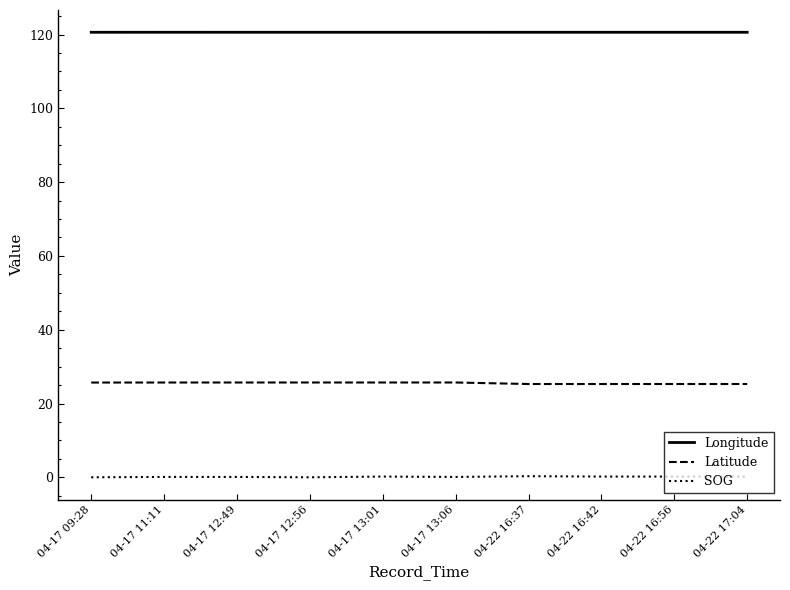

What is the highest value of the SOG series?

0.3